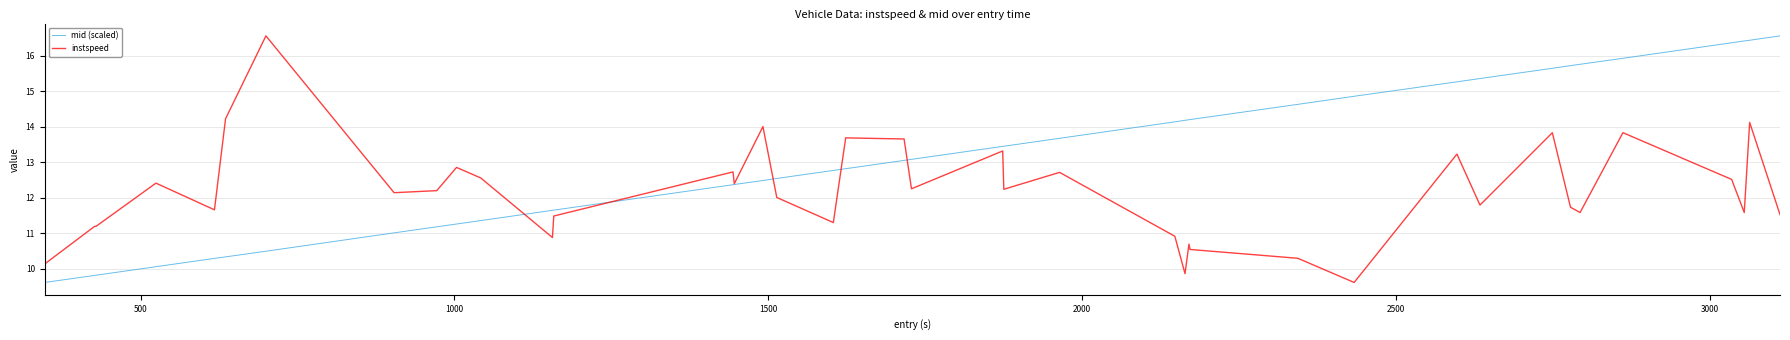

List the series in order of their overall mean, lowest first.

instspeed, mid (scaled)